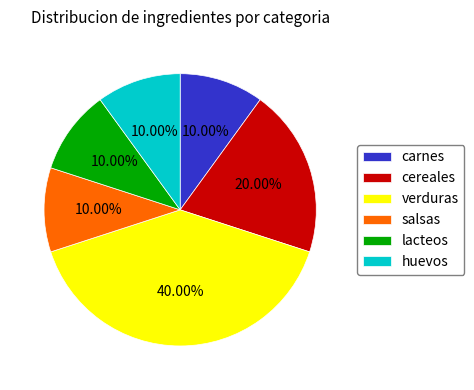

Is huevos the majority of the pie?

No